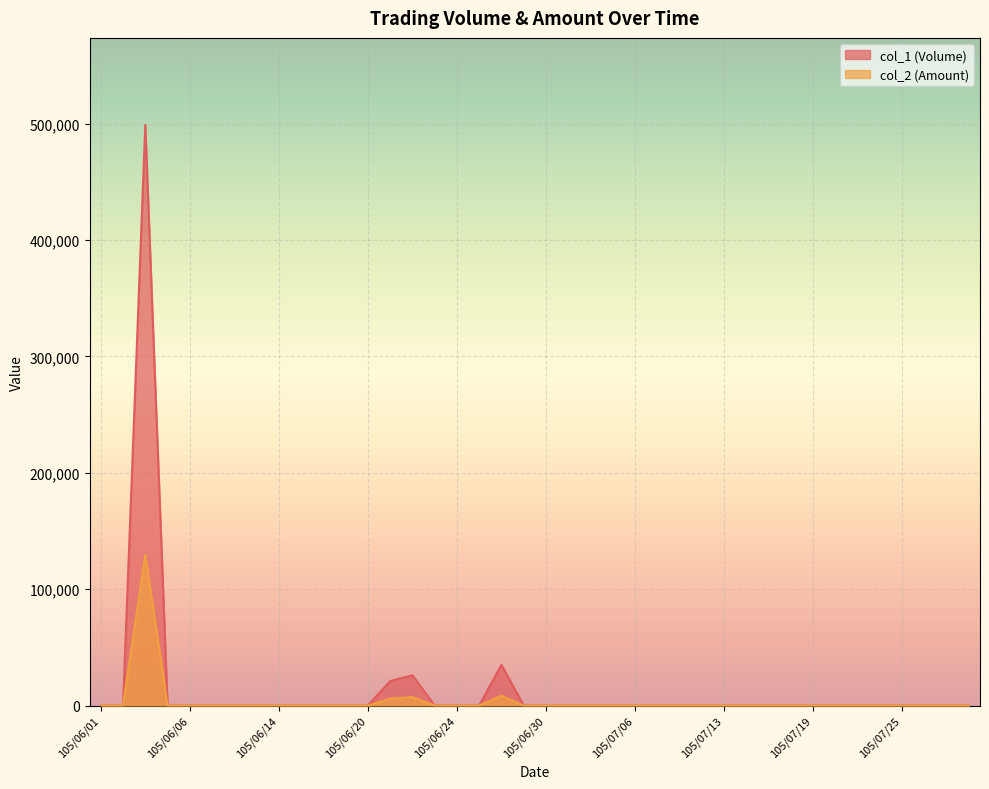

What is the label of the 38th point from the right?

105/06/03